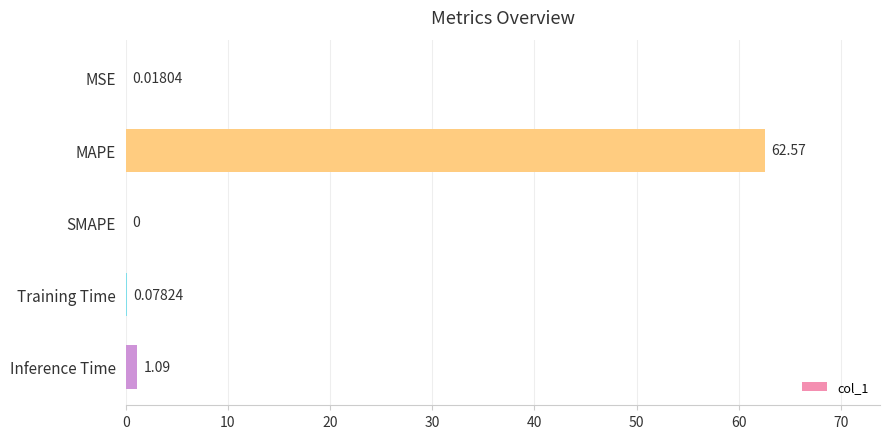

What is the sum of all values?

63.8